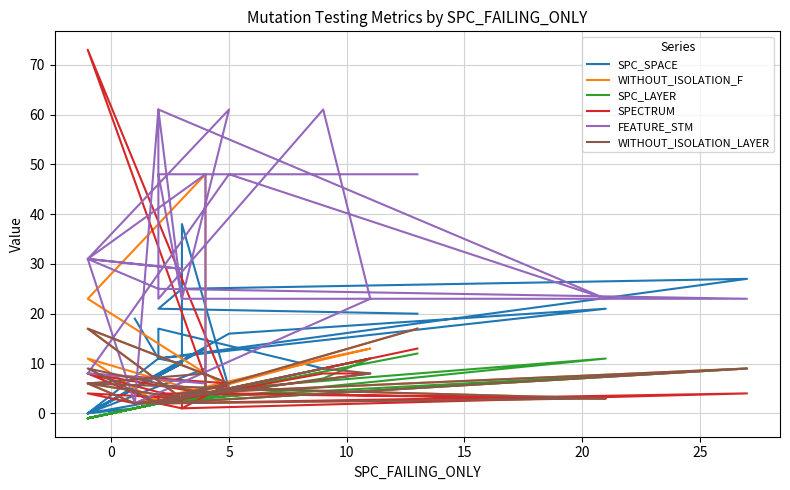

Is this an area chart (filled region under the line)?

No